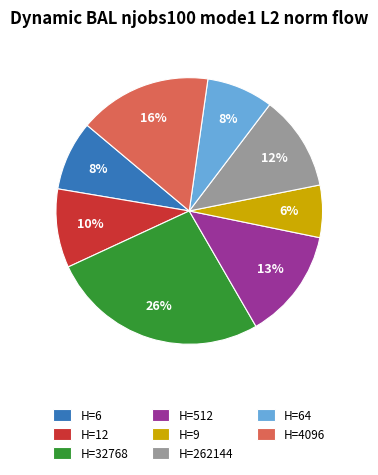

What is the smallest slice in the pie chart?

H=9